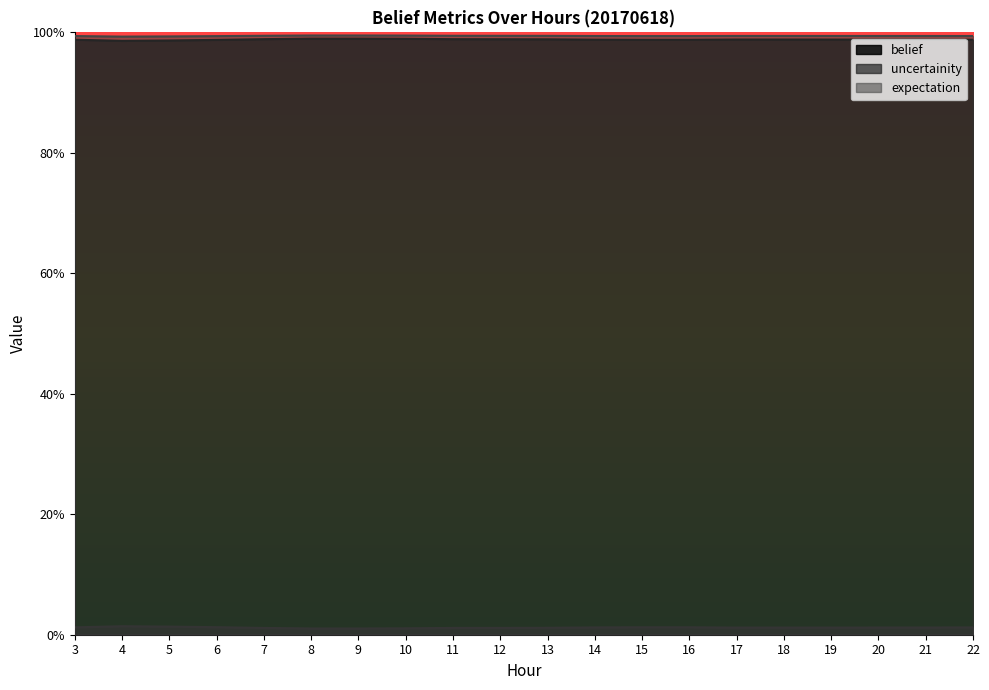

What are all the series names shown in the legend?

belief, uncertainity, expectation